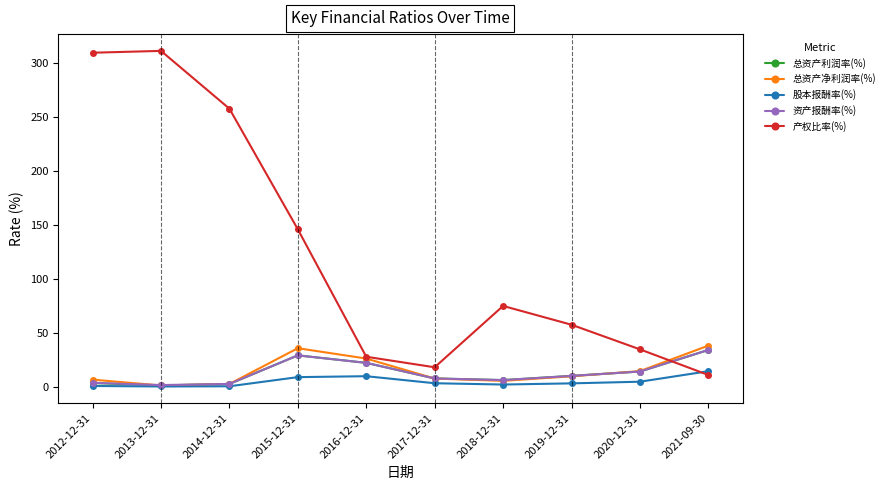

True or false: 总资产利润率(%) has a value of 2.7 at 2014-12-31.

True